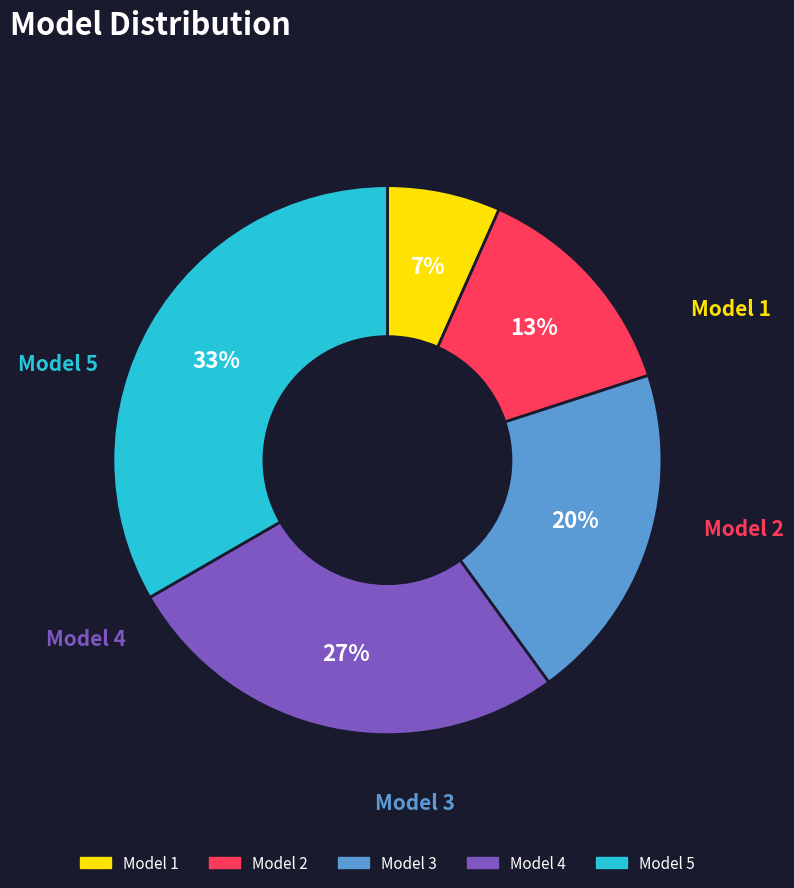

To the nearest percent, what is the average slice percentage?

20%